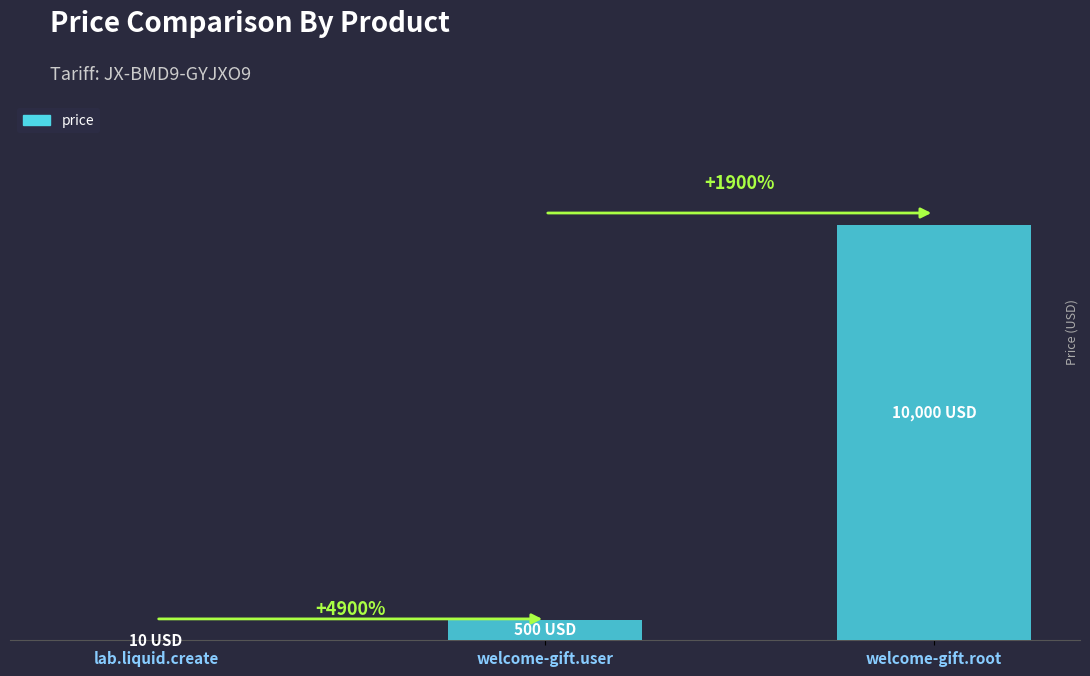

What is the difference between the maximum and minimum values?

9990